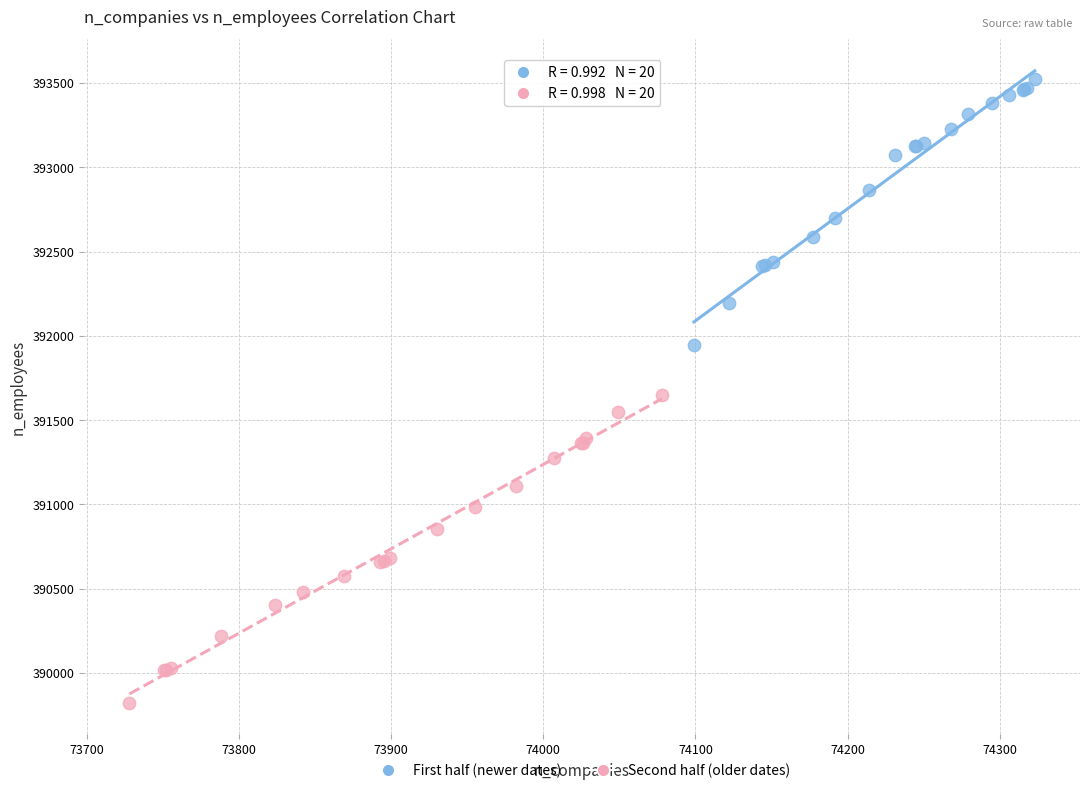

Which series contains the lowest Y value?

Second half (older dates)